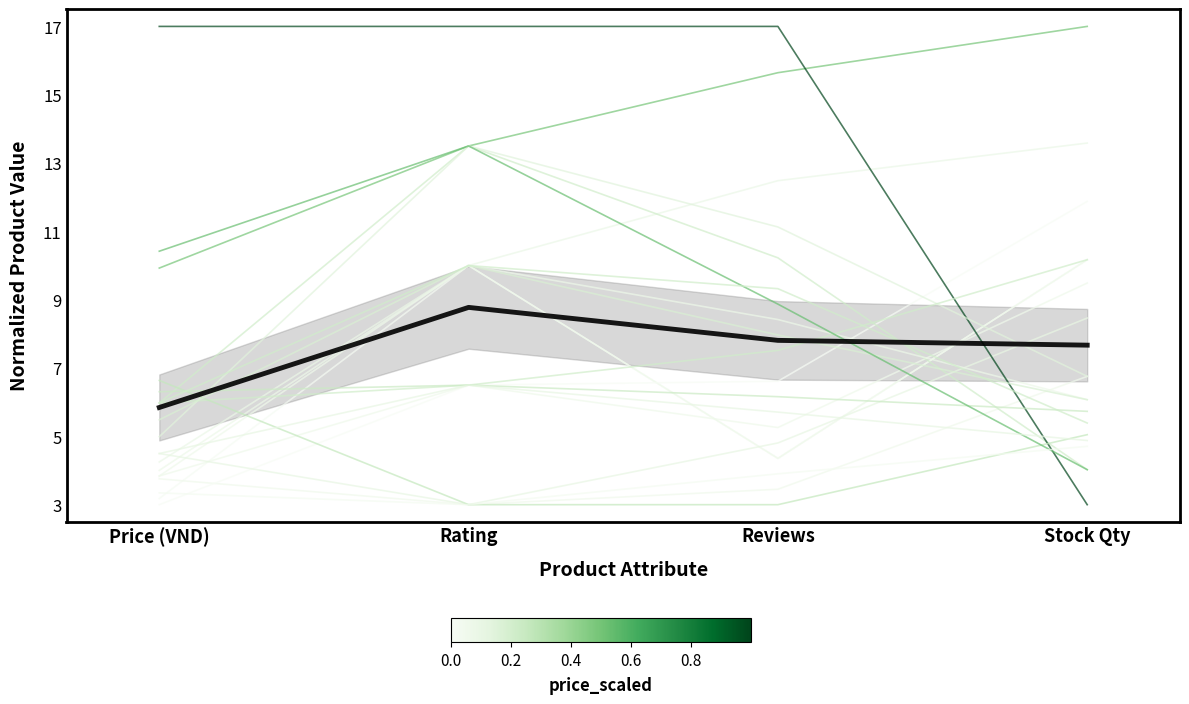

How many values in the AN THAI BO NAI series are below 11?

2